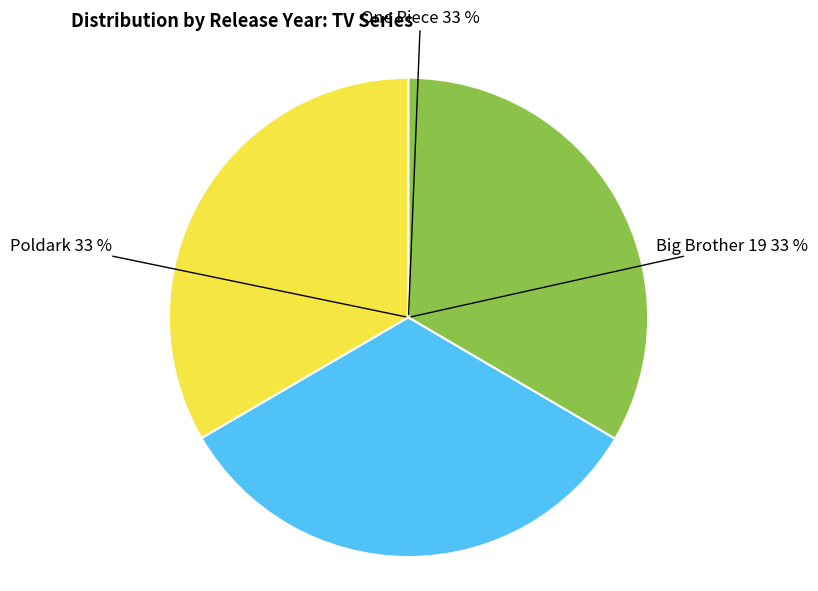

To the nearest percent, what is the combined percentage of Poldark and One Piece?

67%